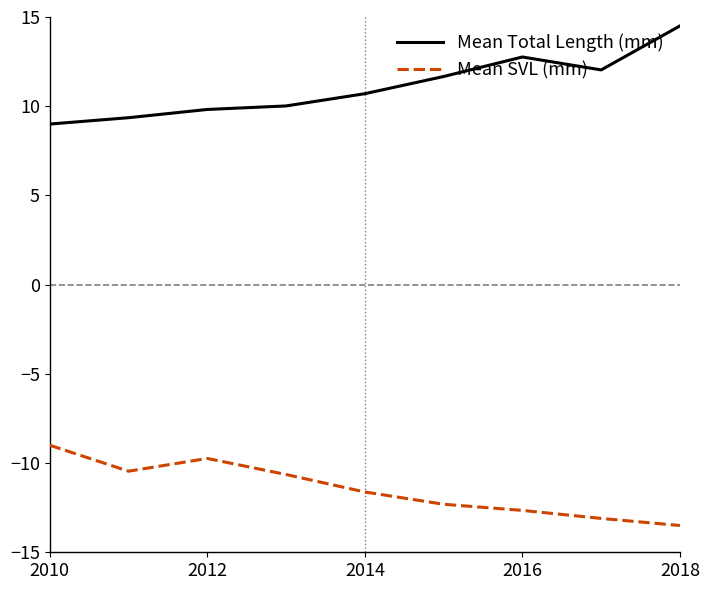

True or false: Mean SVL (mm) and Mean Total Length (mm) cross at least once.

False